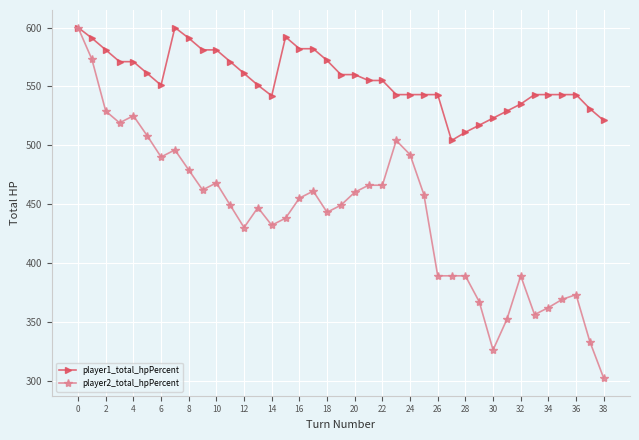

At how many categories does at least one series exceed 309?

39